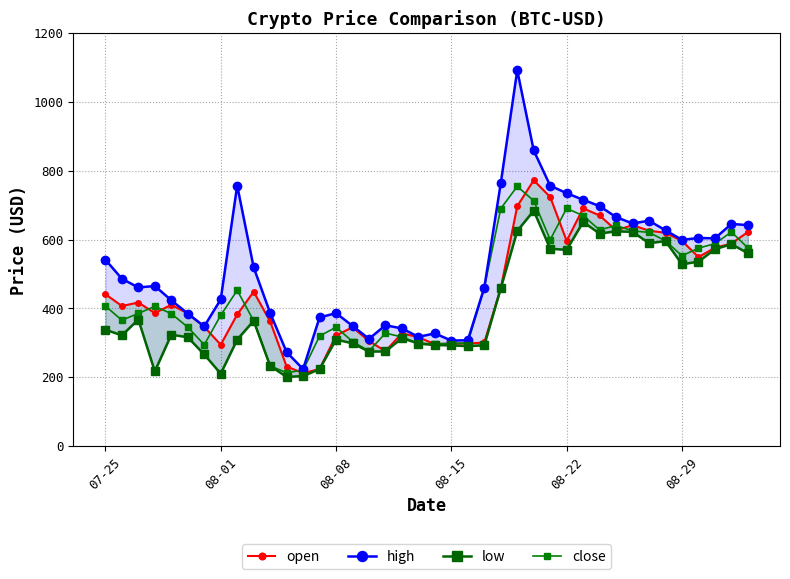

True or false: low and close cross at least once.

False